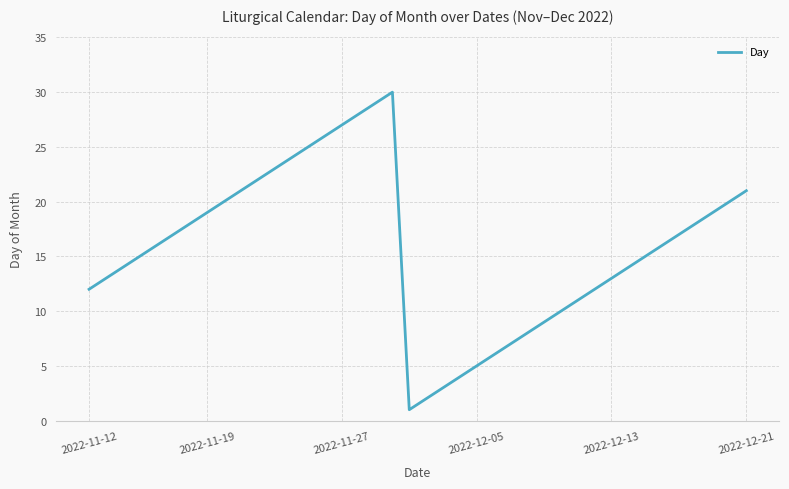

What is the maximum value shown in the chart?

30